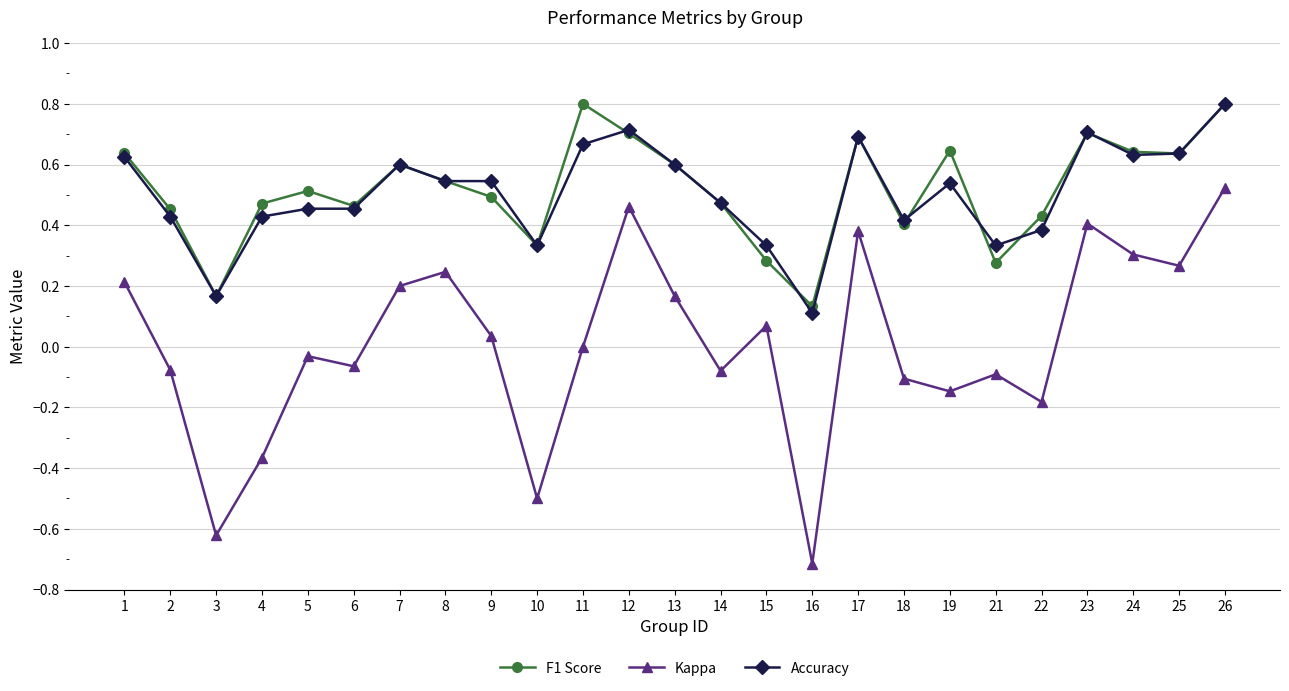

Which series has the largest range (max minus min)?

Kappa